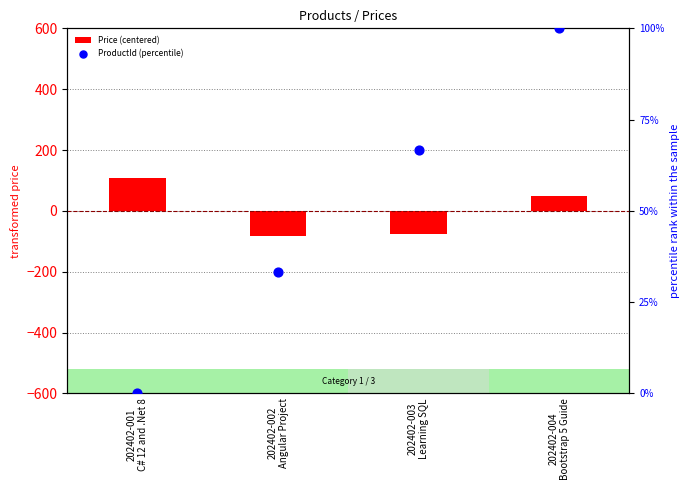

Is the value of Price (centered) at 202402-001
C# 12 and .Net 8 greater than the value of ProductId (percentile) at 202402-002
Angular Project?

Yes